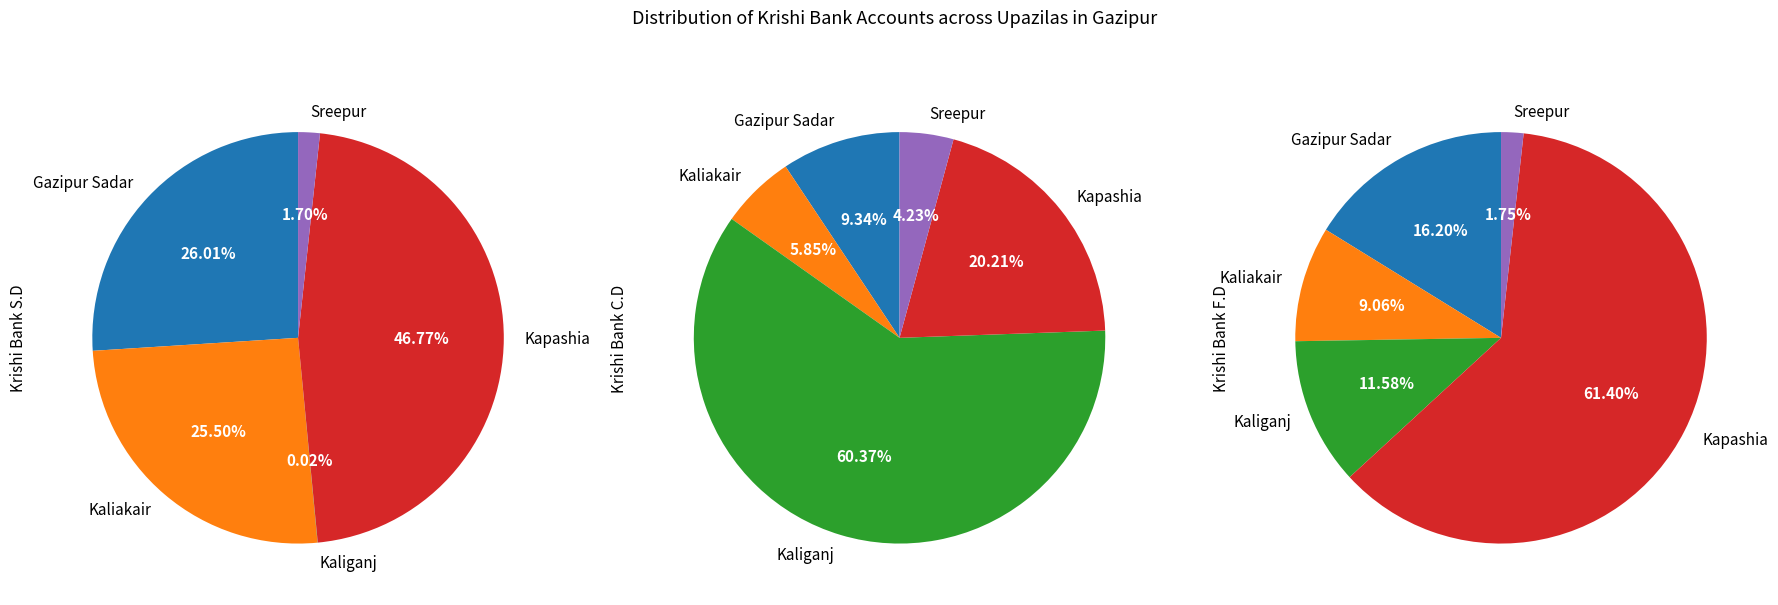

To the nearest percent, what is the average slice percentage?

20%